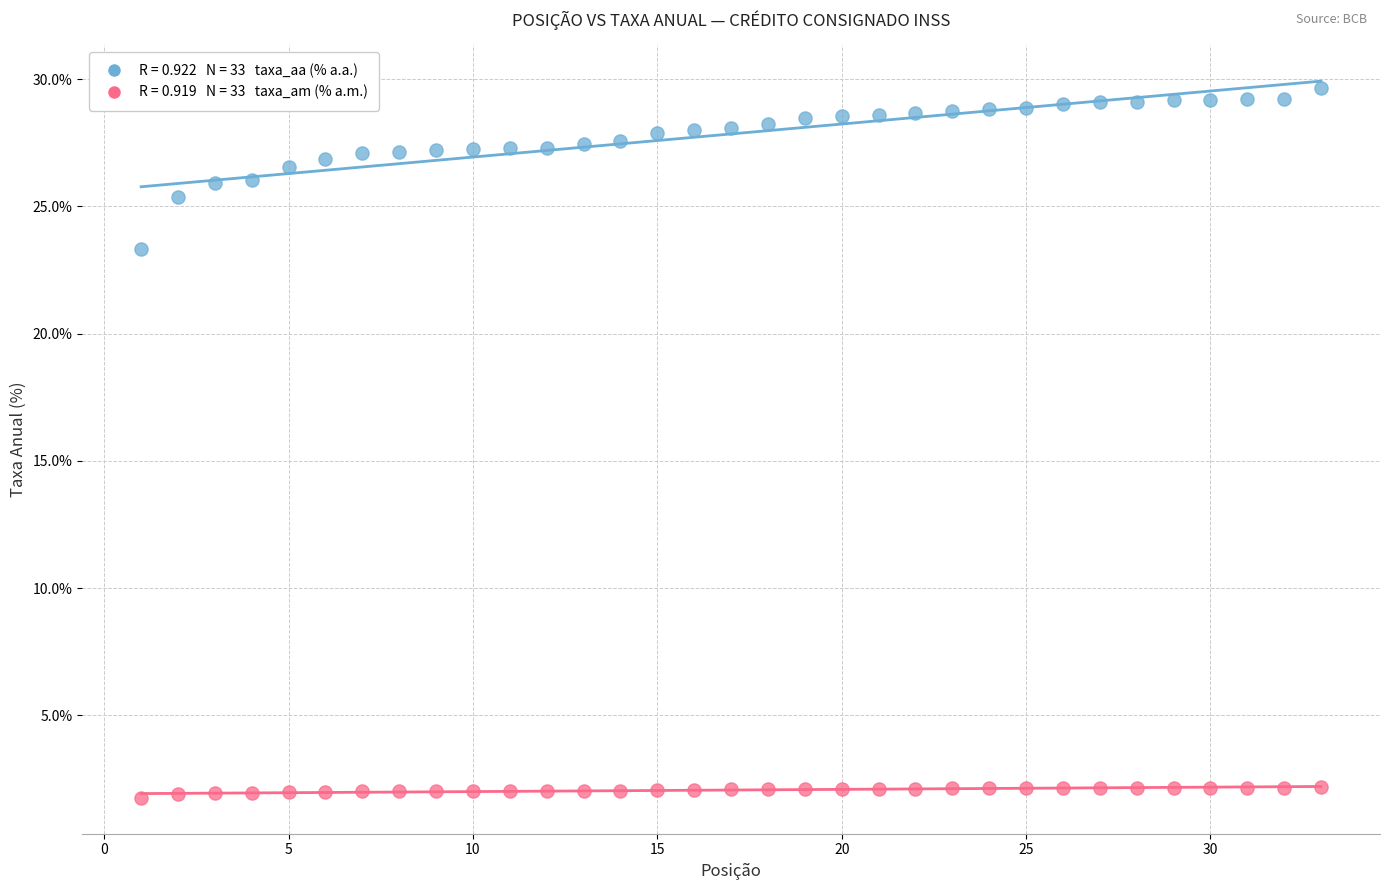

Across all data points, what is the range of Y values (max minus min)?

27.9